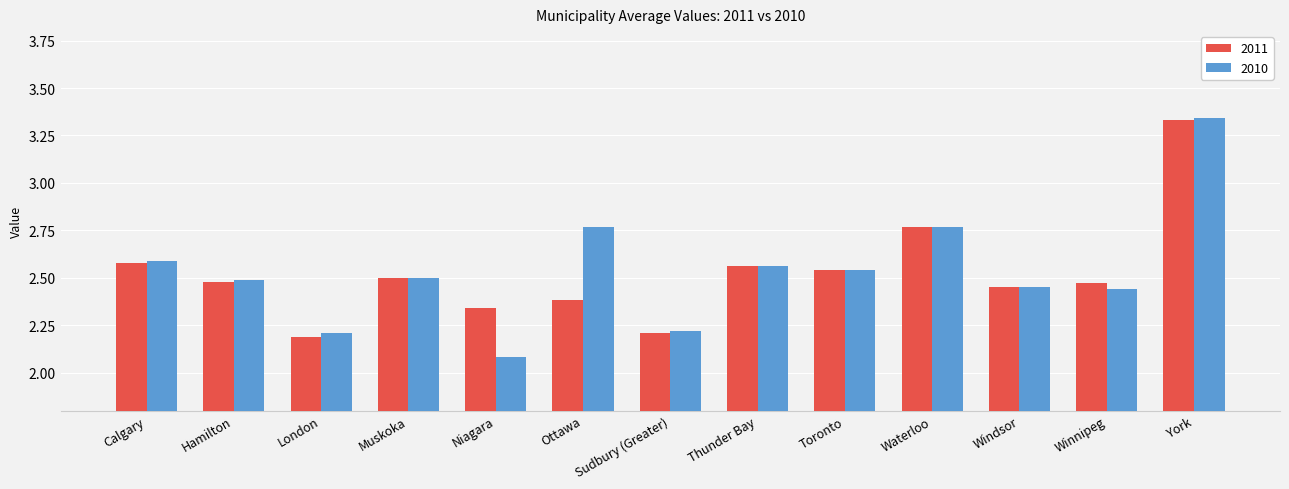

True or false: 2011 has a value of 0.6 at Thunder Bay.

False